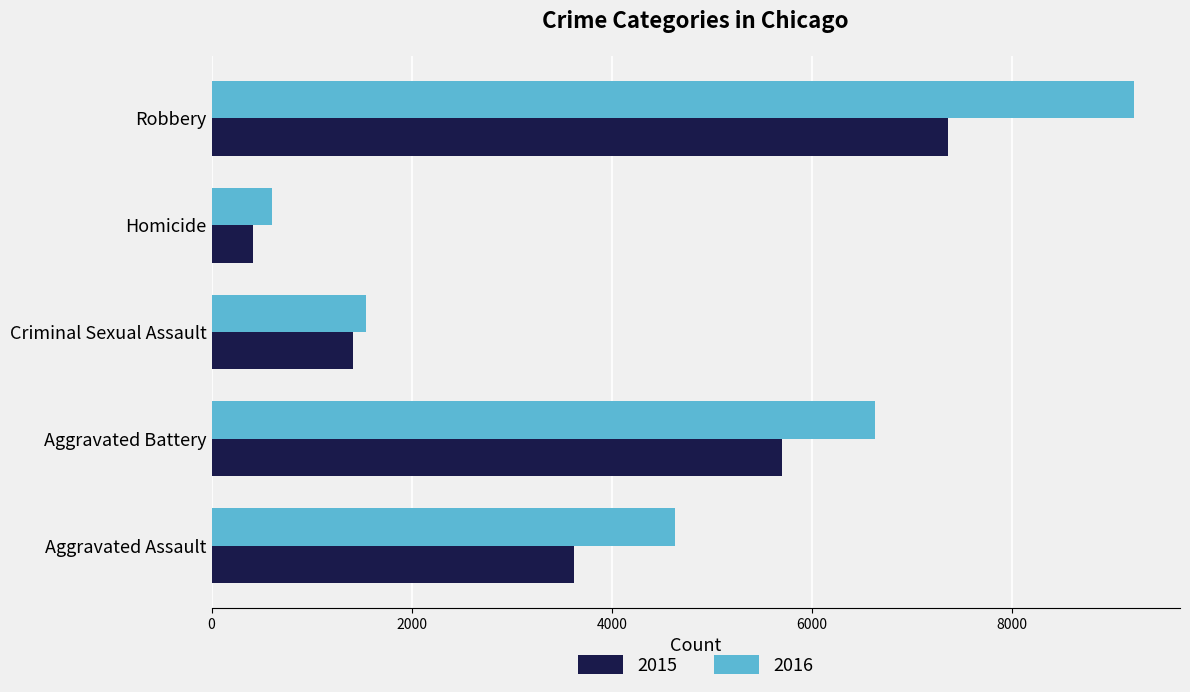

Read the 2016 value at Aggravated Battery, to the nearest 100.

6600